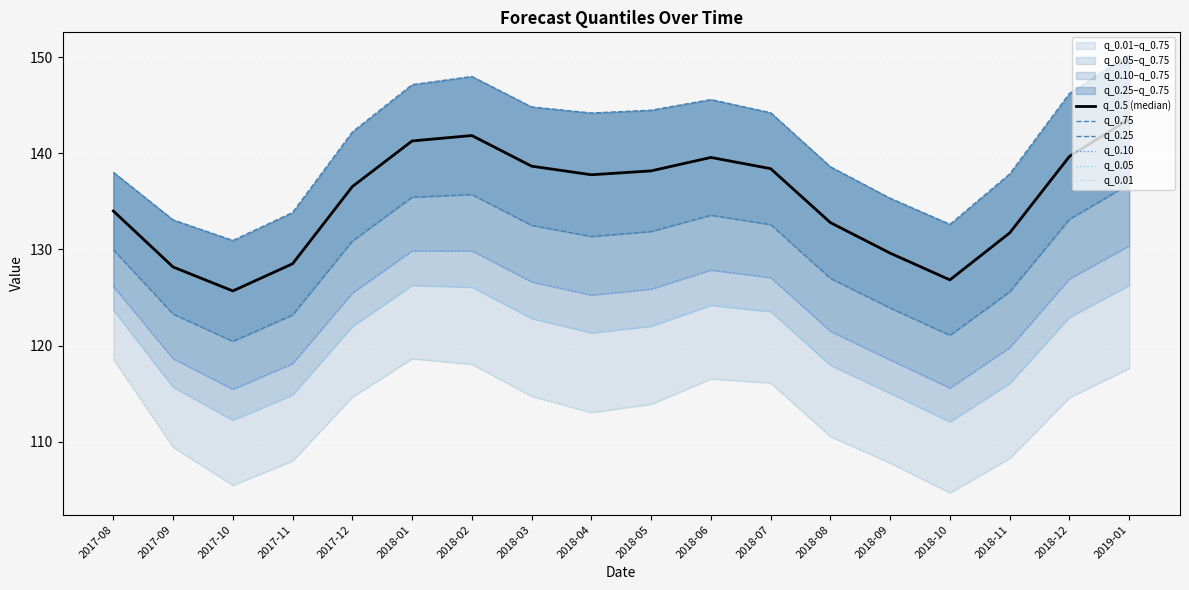

List the series in order of their peak value, highest first.

q_0.75, q_0.5 (median), q_0.25, q_0.10, q_0.05, q_0.01